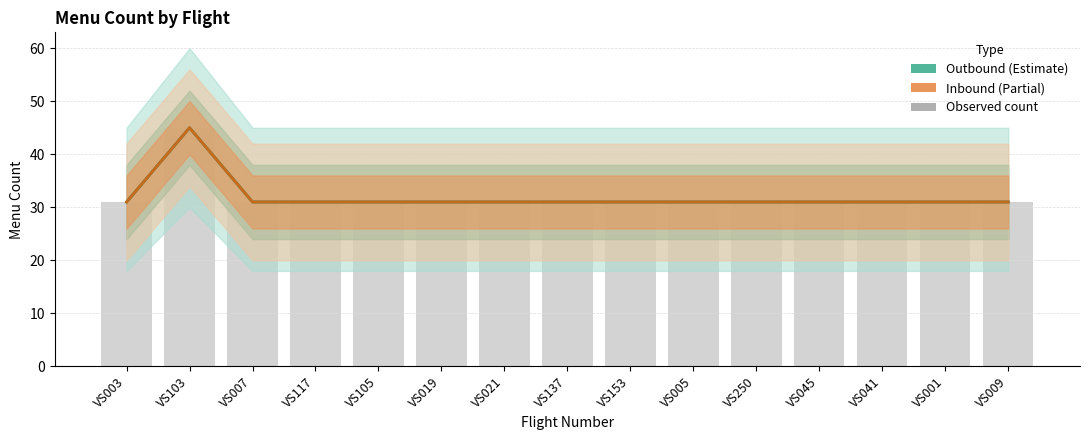

Are the bars grouped side by side (vs. stacked)?

Yes